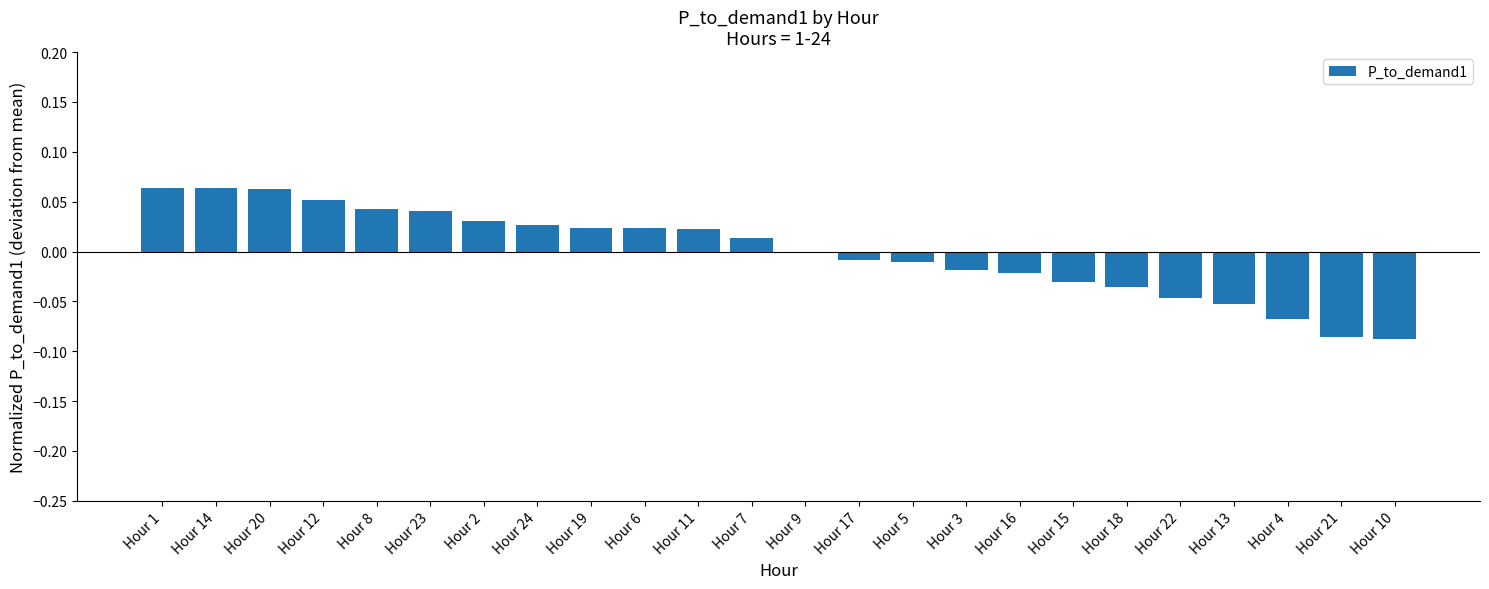

The chart shows a value of -0.1 at Hour 22. True or false?

False